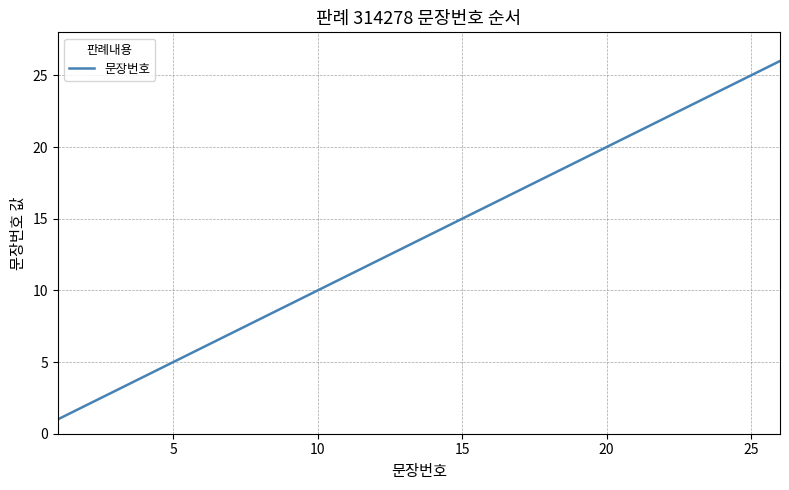

What is the greatest value displayed?

26